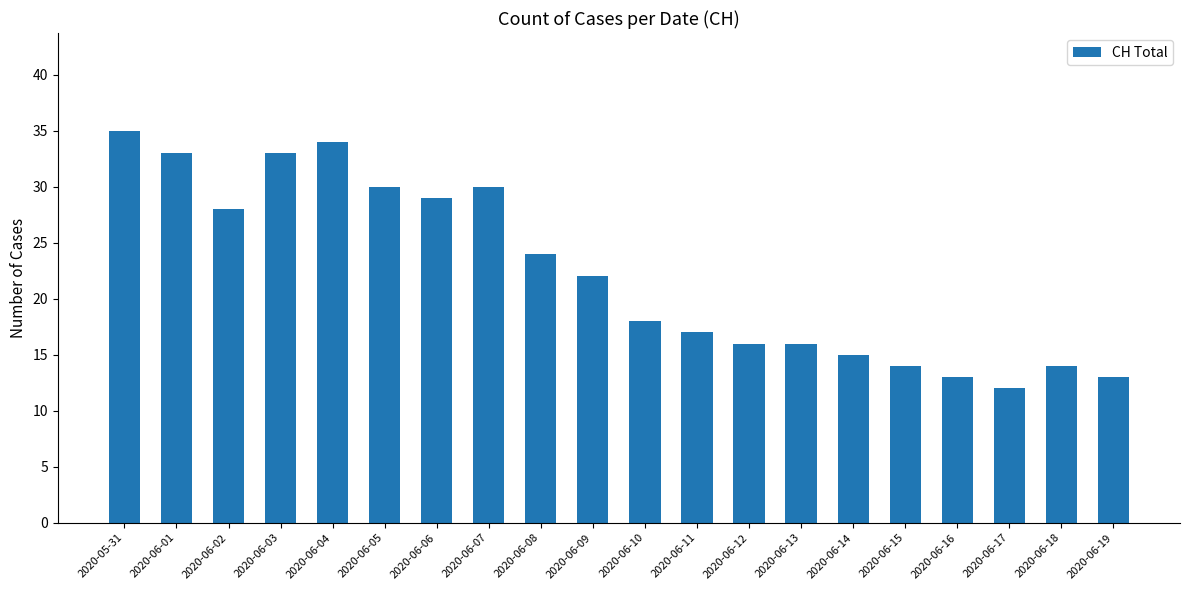

What is the average value?

22